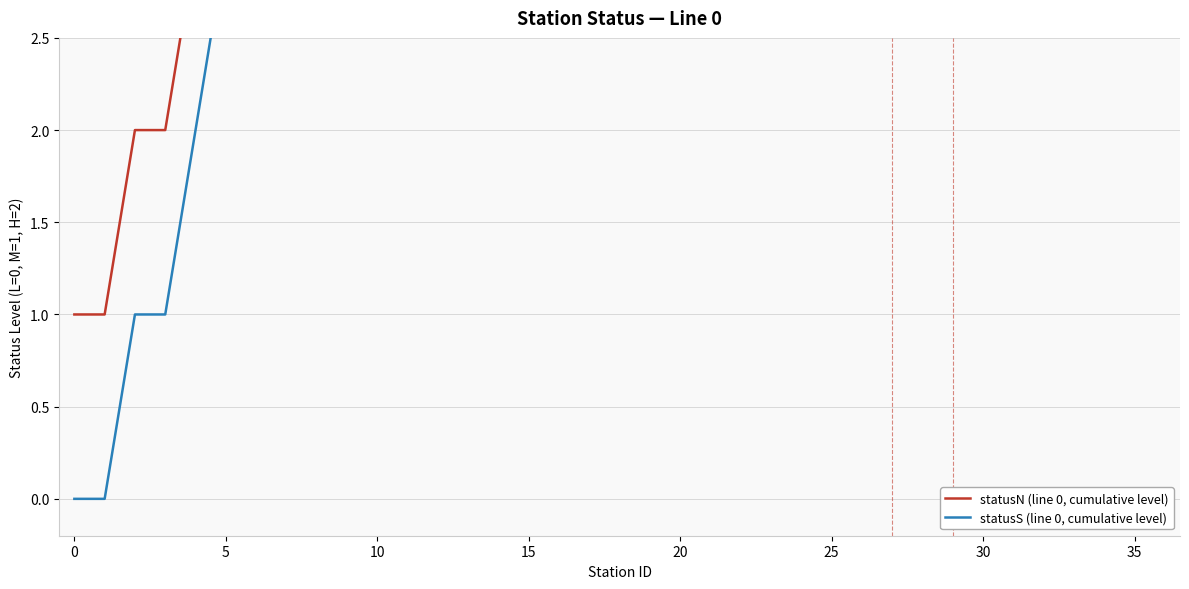

What are all the series names shown in the legend?

statusN (line 0, cumulative level), statusS (line 0, cumulative level)